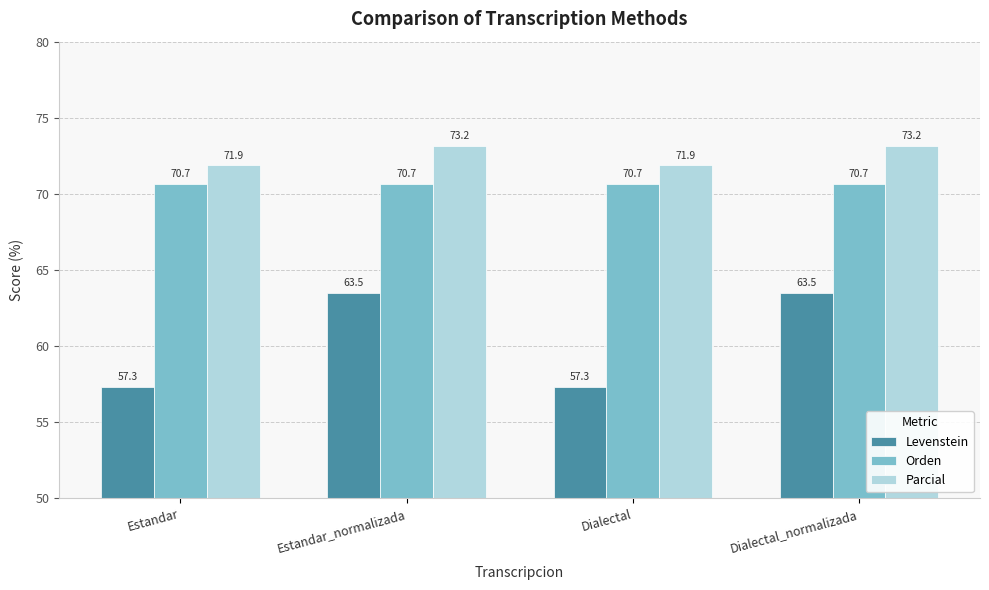

Between Dialectal and Dialectal_normalizada, which series saw the biggest shift?

Levenstein